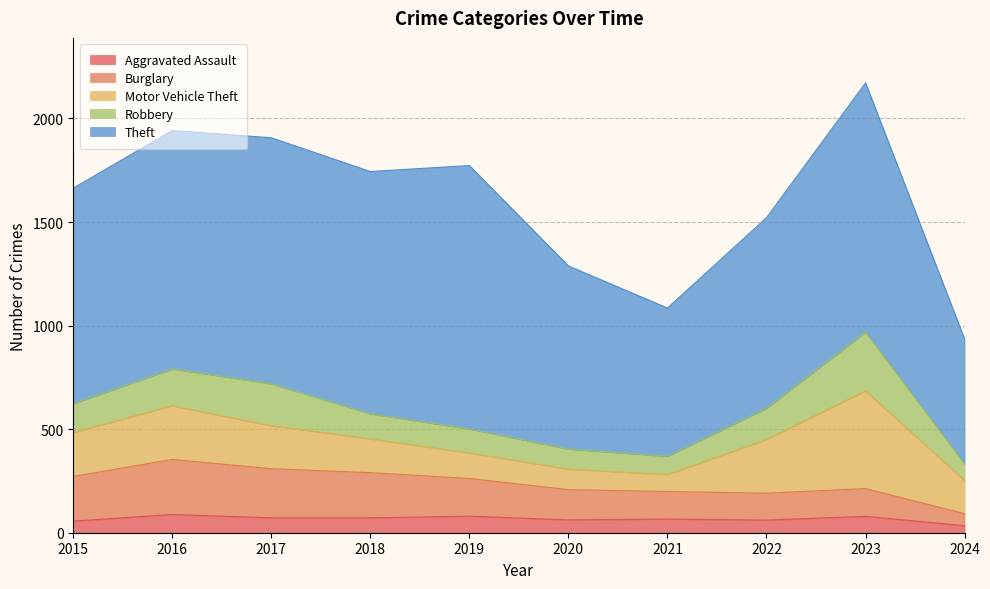

What is the greatest value displayed?

1272